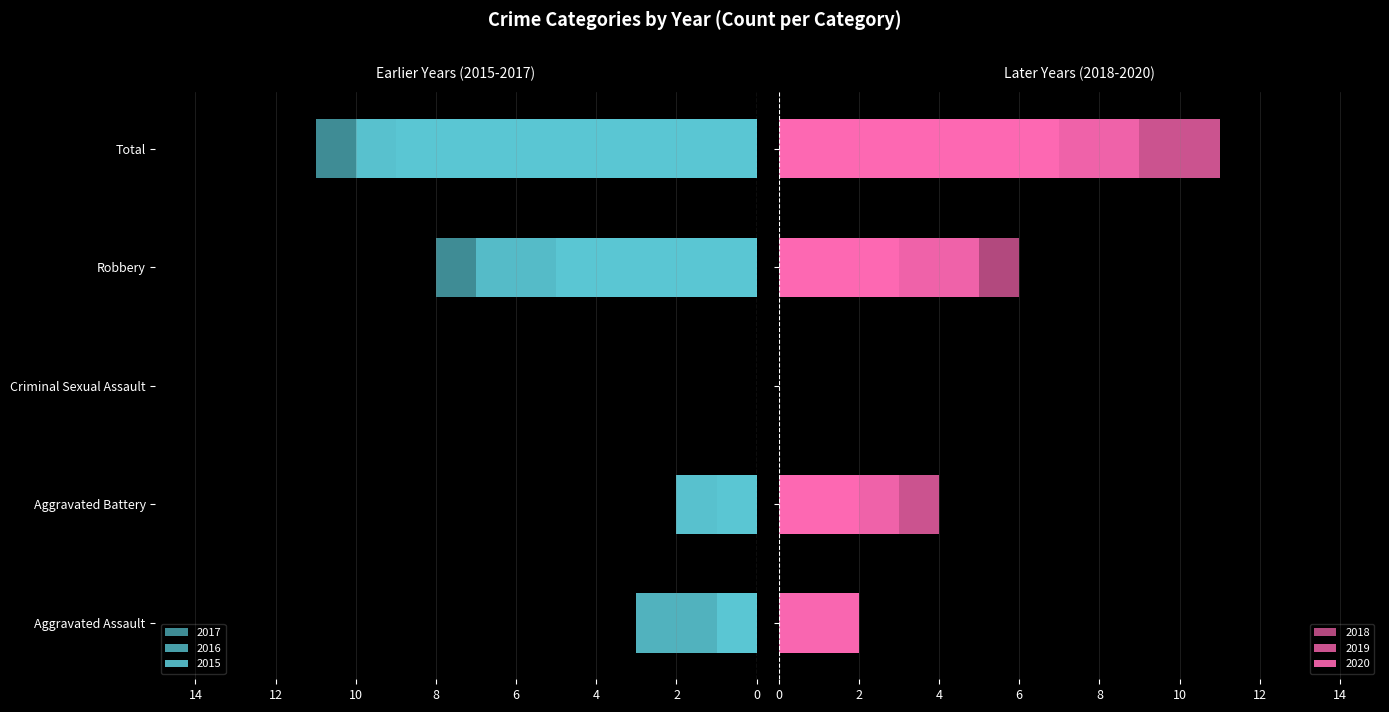

Where does the 2016 series first go above 1?

Robbery